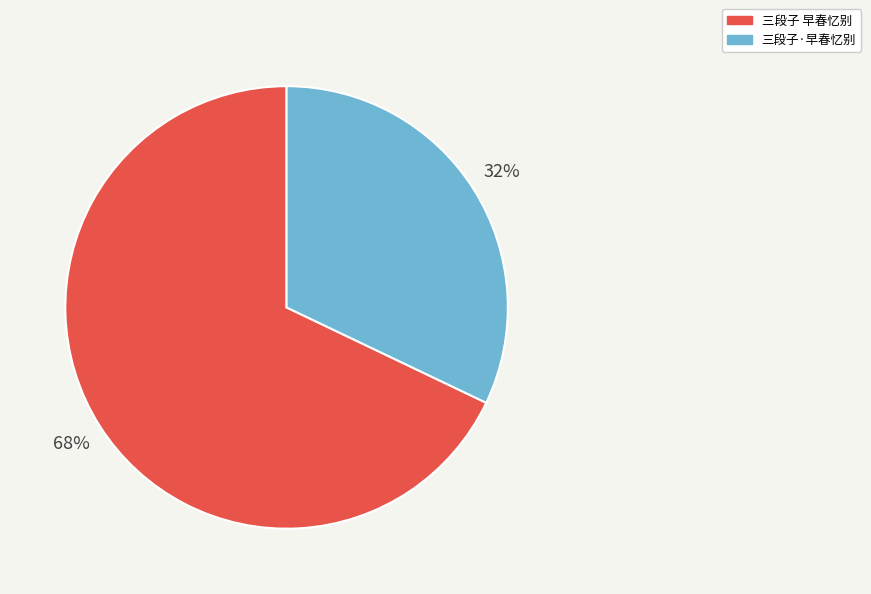

Is it true that 三段子 早春忆别 is 56% of the pie?

False